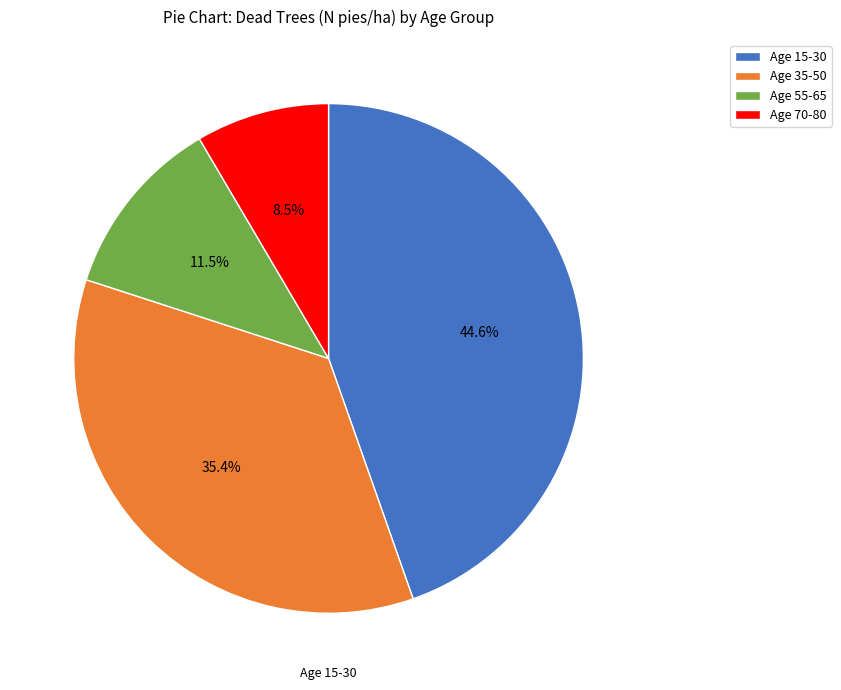

Combined, what portion of the pie is Age 55-65 and Age 70-80?

20.0%